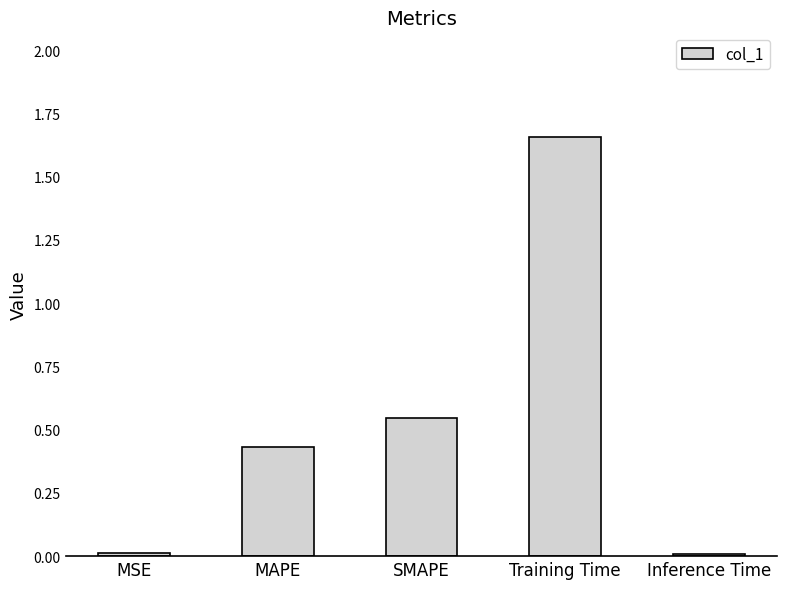

How many series are shown in this chart?

1